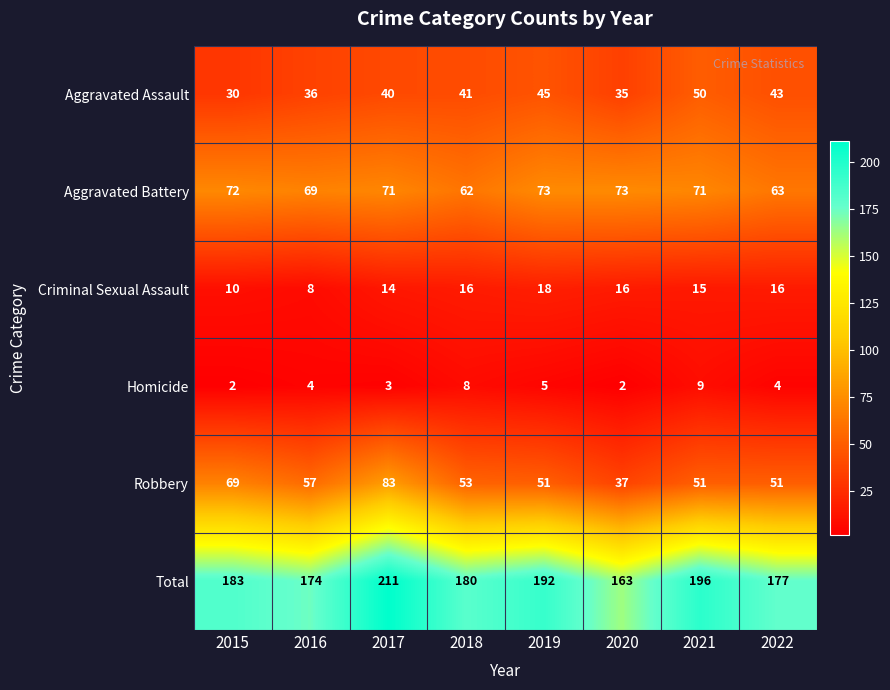

What is the difference between the highest and lowest values at 2021?

187